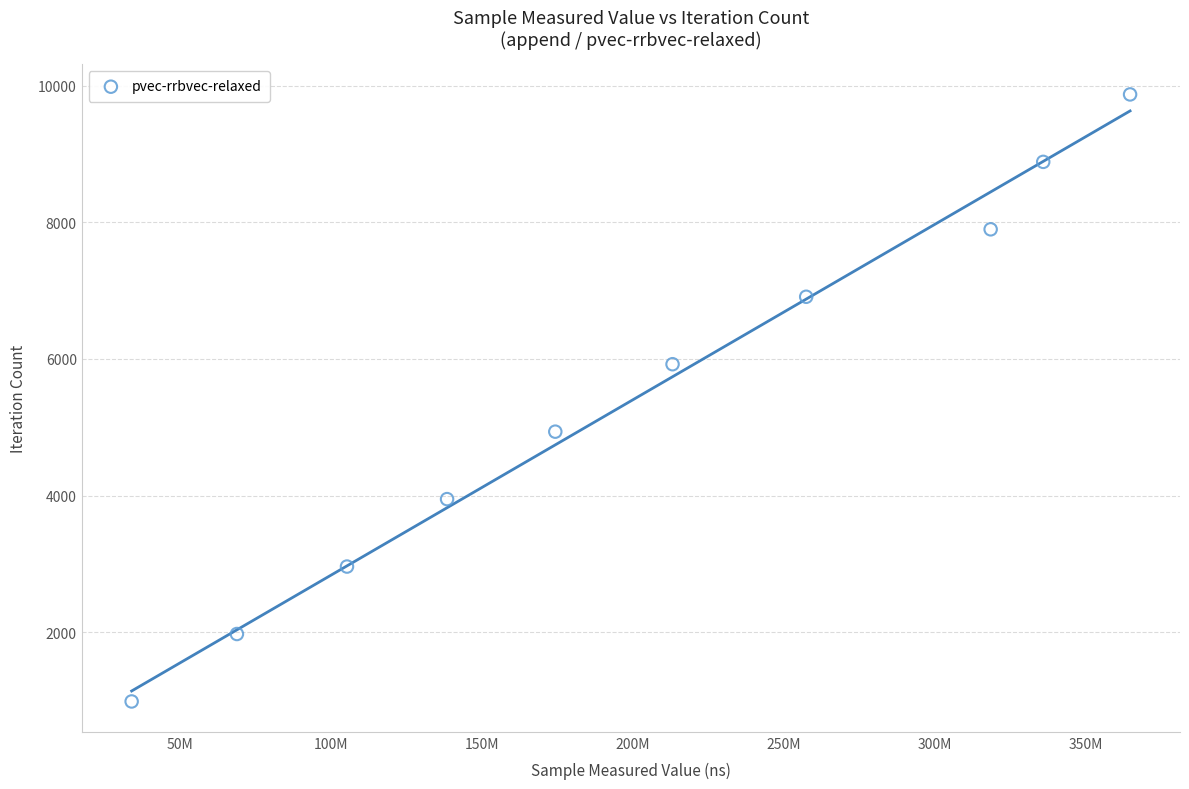

What is the range of X values (max minus min)?

330643798